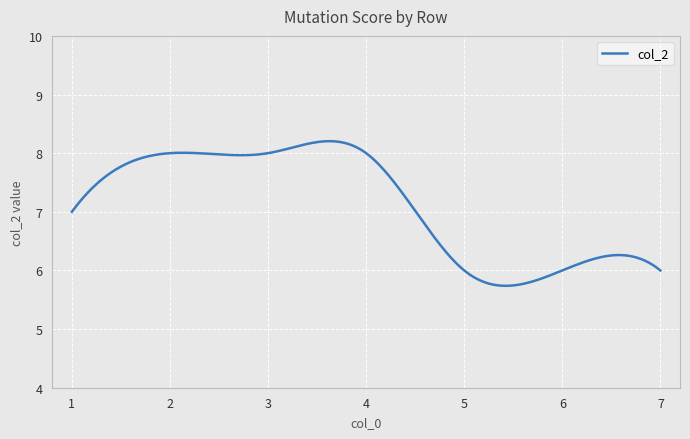

True or false: there are more than 1 points higher than both neighbors.

True